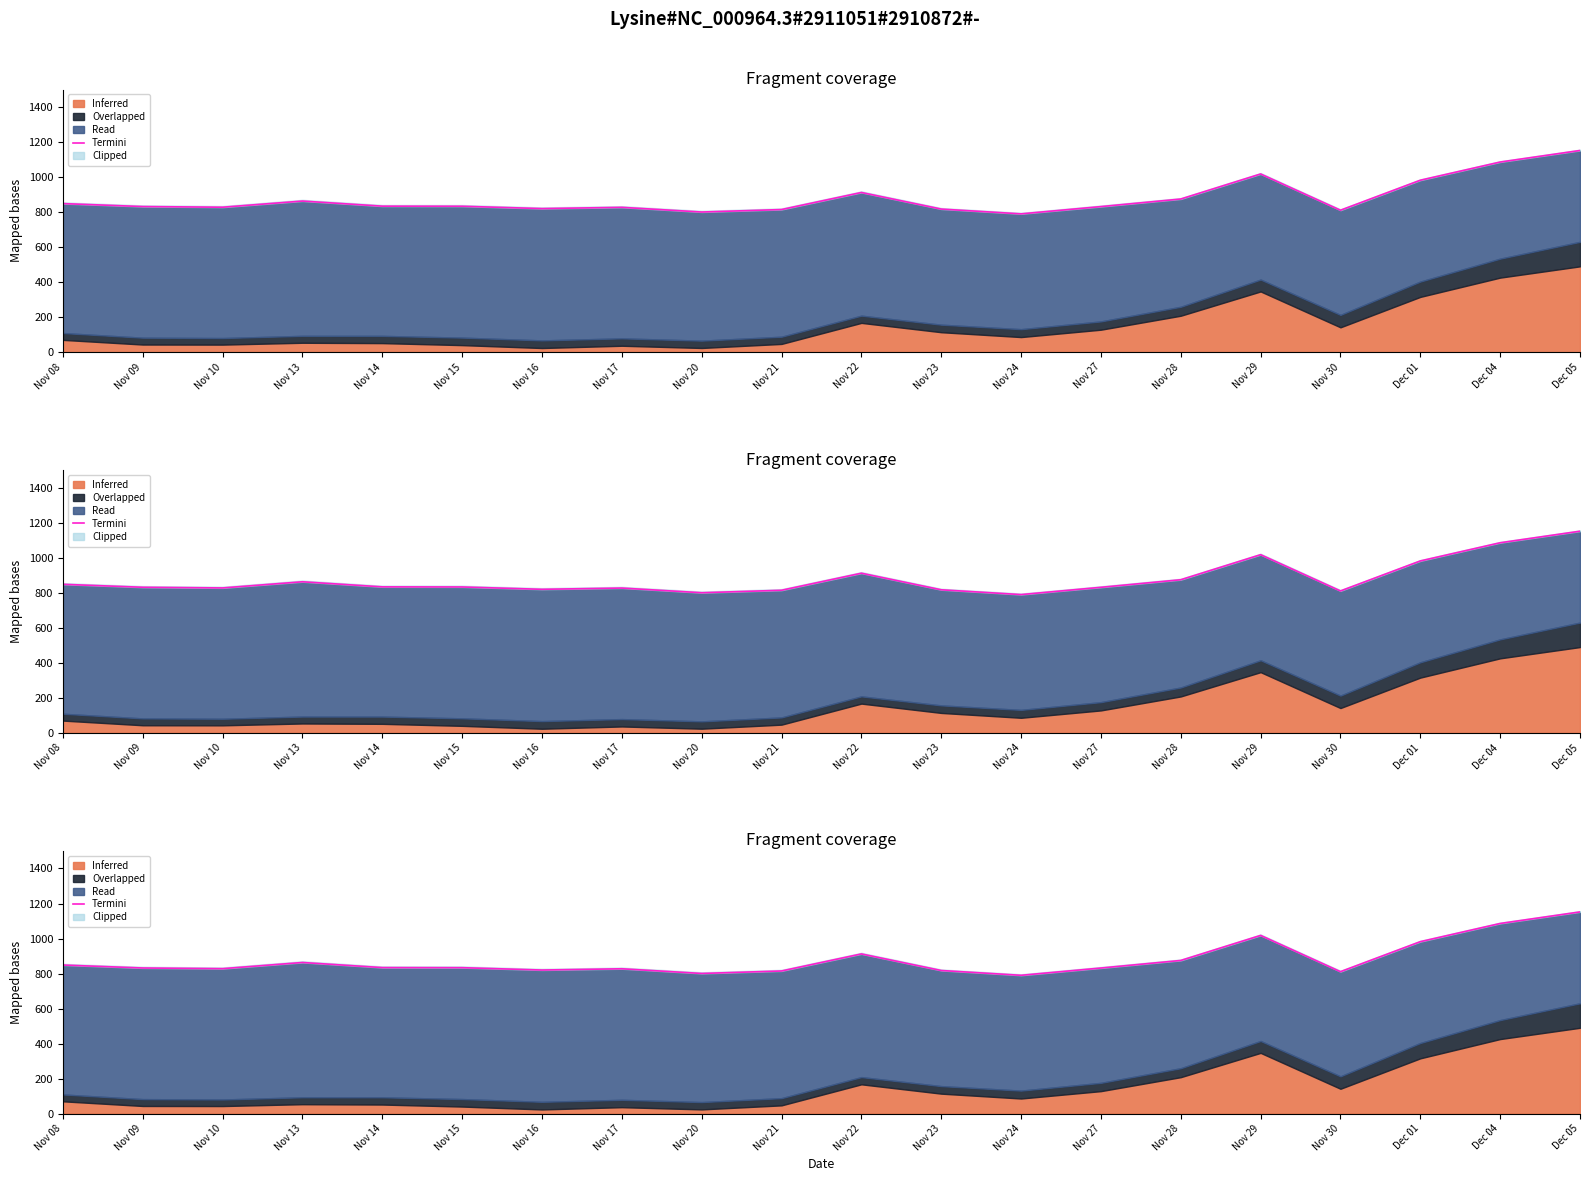

Where is the data nearest to the value 970?

Dec 01